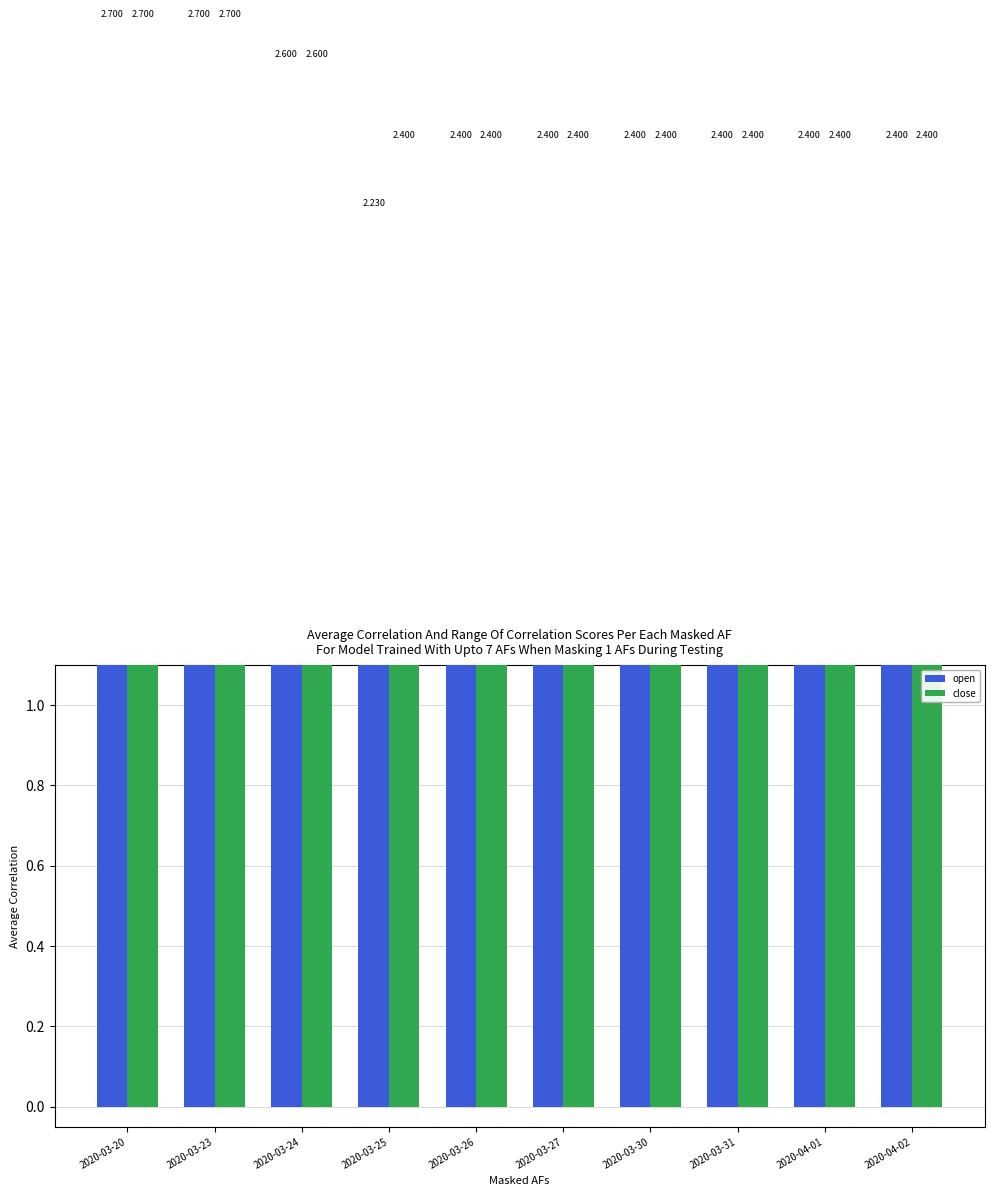

Which category has the lowest value in the open series?

2020-03-25